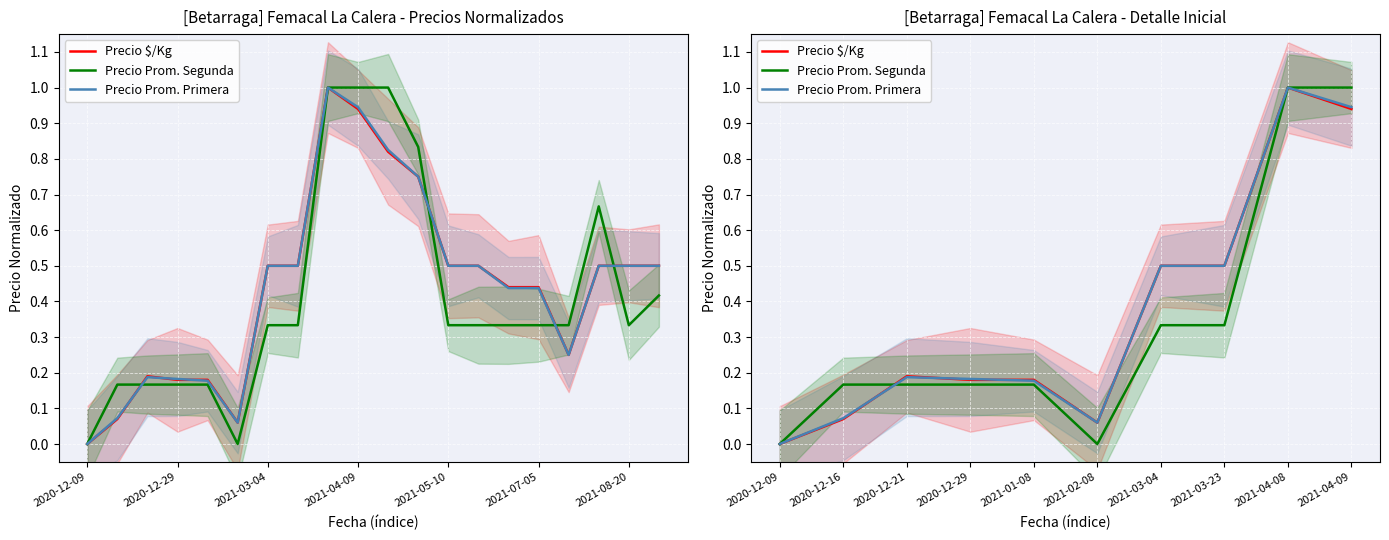

What position from the left is 2020-12-21?

3